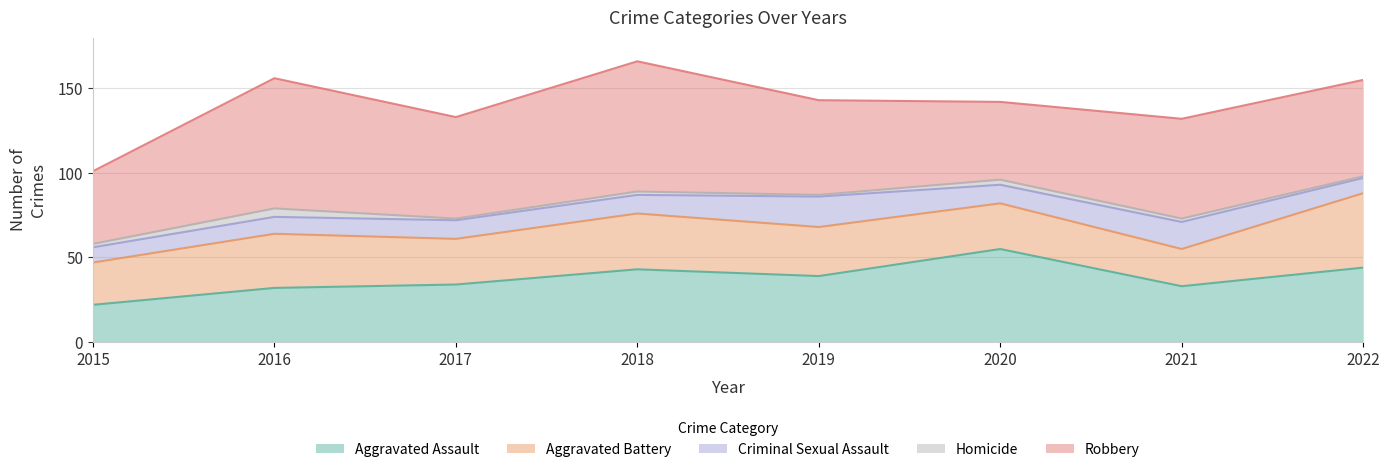

True or false: Aggravated Assault and Criminal Sexual Assault cross at least once.

False